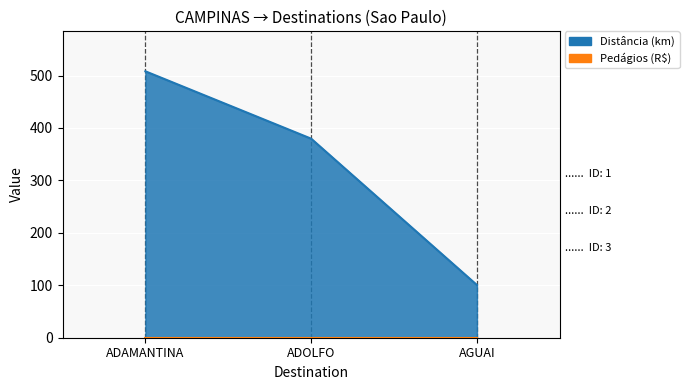

What is the value of the 1st point from the left?

508.1